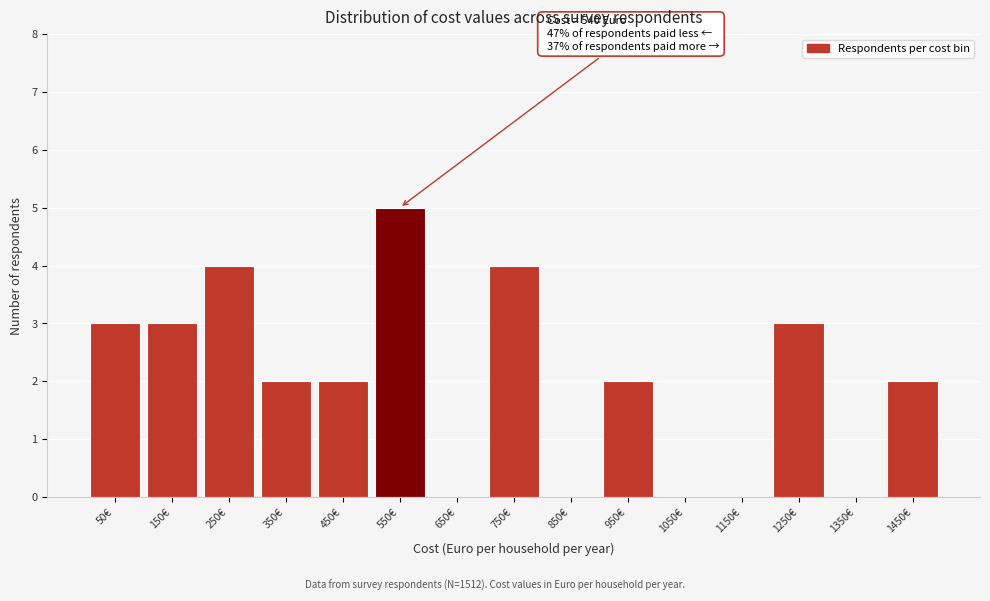

Over which range of the x-axis is the bar tallest?

500 to 600